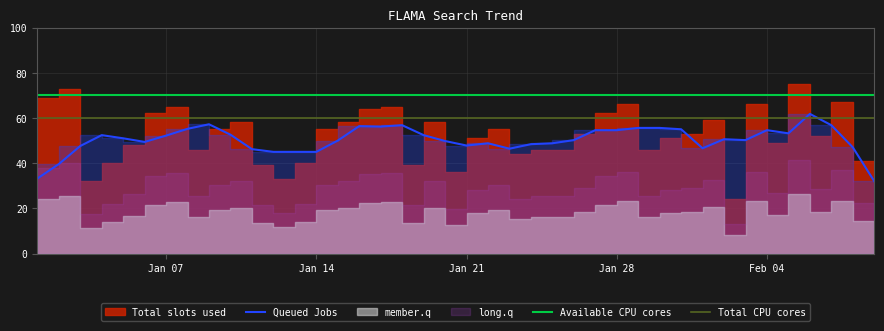

Rank the categories by value from lowest to highest.

2014/01/01, 2014/02/03, 2014/01/04, 2014/01/13, 2014/01/21, 2014/01/12, 2014/01/19, 2014/01/05, 2014/01/14, 2014/02/09, 2014/01/24, 2014/01/09, 2014/01/25, 2014/01/26, 2014/01/30, 2014/01/06, 2014/02/05, 2014/01/22, 2014/01/31, 2014/02/07, 2014/01/27, 2014/02/01, 2014/01/10, 2014/01/15, 2014/01/23, 2014/01/11, 2014/01/16, 2014/01/20, 2014/02/02, 2014/01/07, 2014/01/28, 2014/01/17, 2014/01/08, 2014/01/18, 2014/01/29, 2014/02/04, 2014/02/08, 2014/01/02, 2014/01/03, 2014/02/06